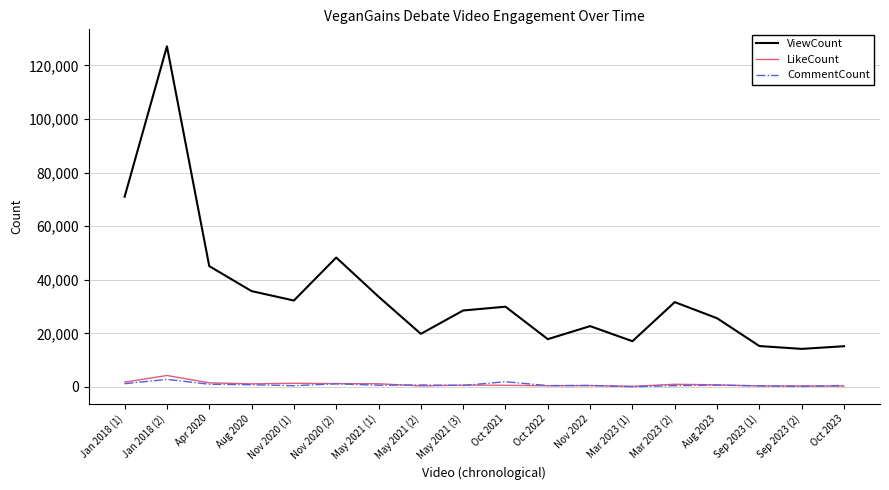

The value of ViewCount at May 2021 (3) is 6512. True or false?

False